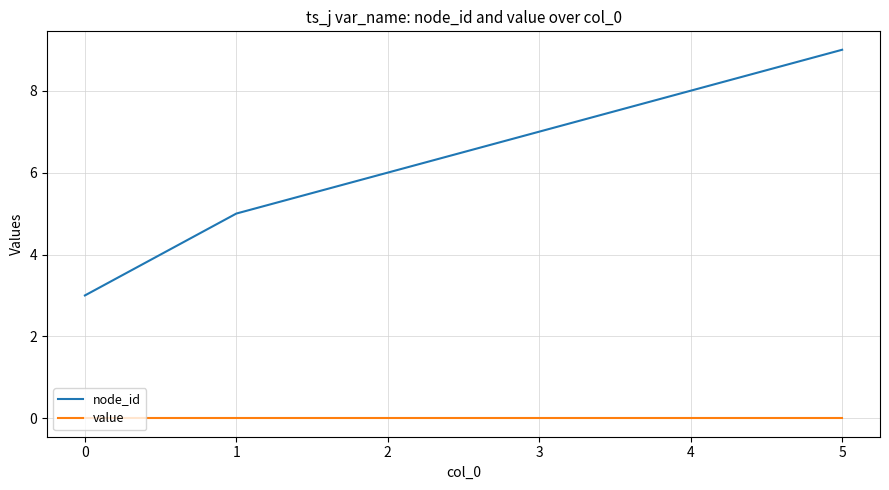

Which series has the widest spread of values?

node_id